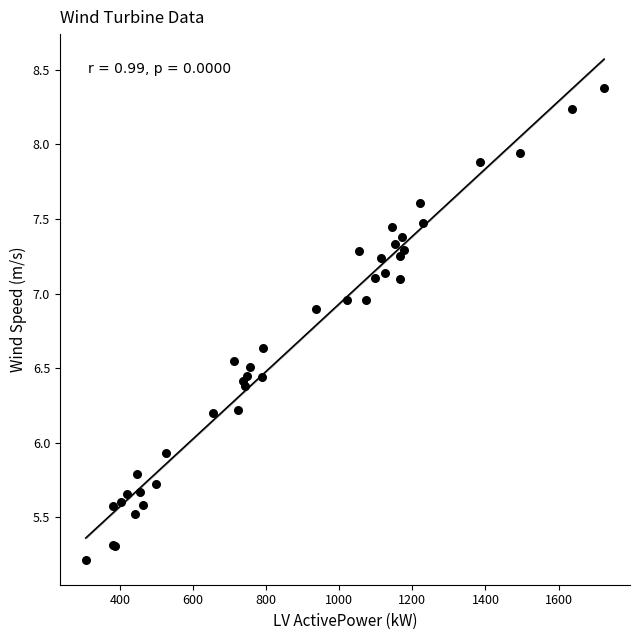

What Y value in the scatter plot is closest to 6?

5.9